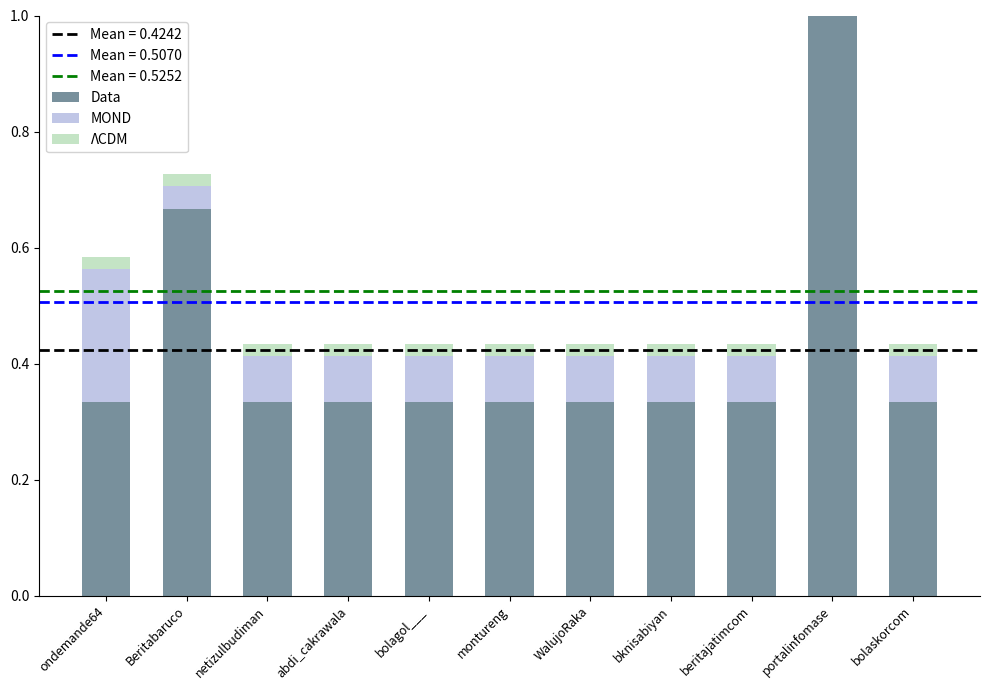

What is the total value across all series at bknisabiyan?

0.4